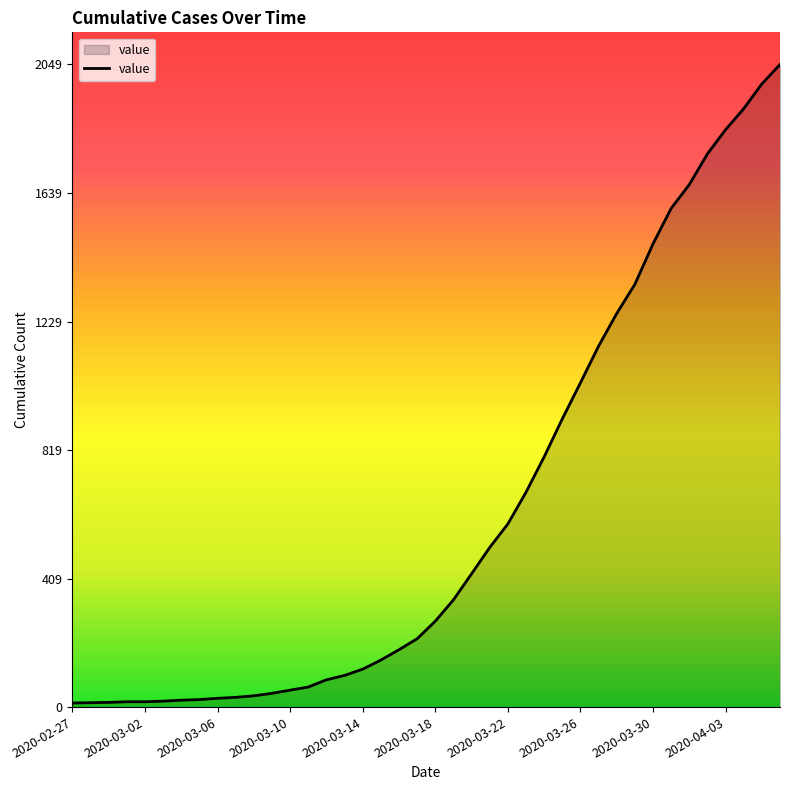

What is the greatest value displayed?

2049